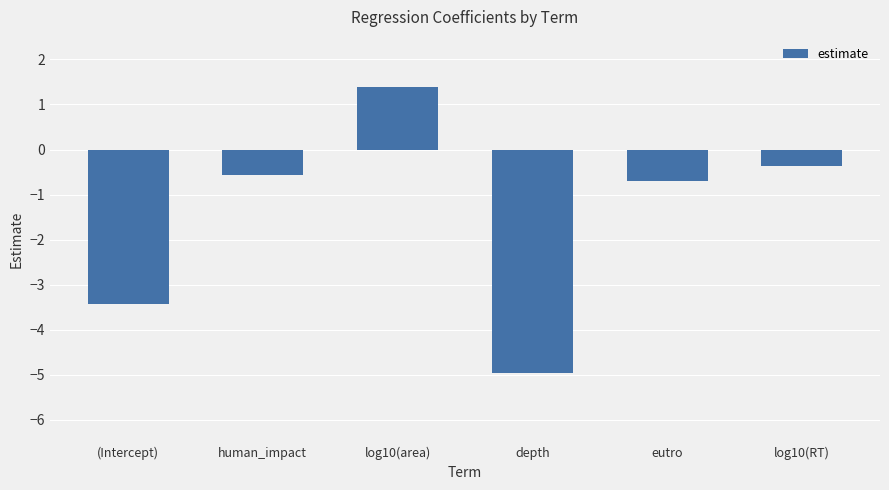

Is it true that the value at (Intercept) is -3.4?

True